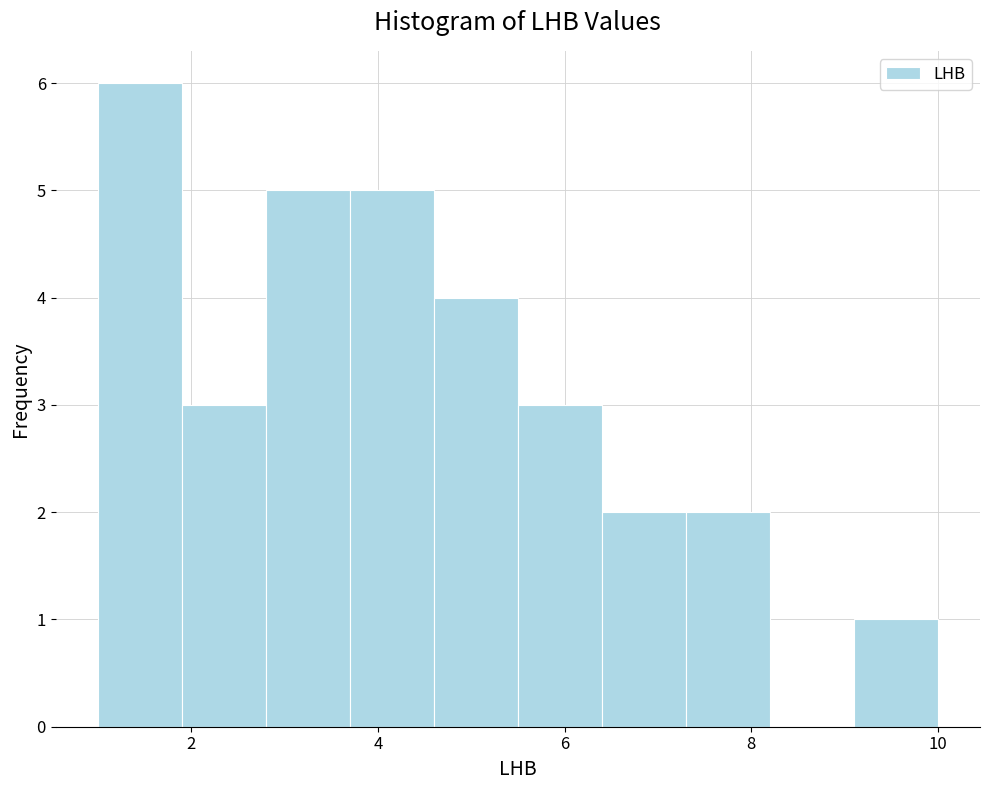

Which range on the x-axis has the tallest bar?

1.0 to 1.9